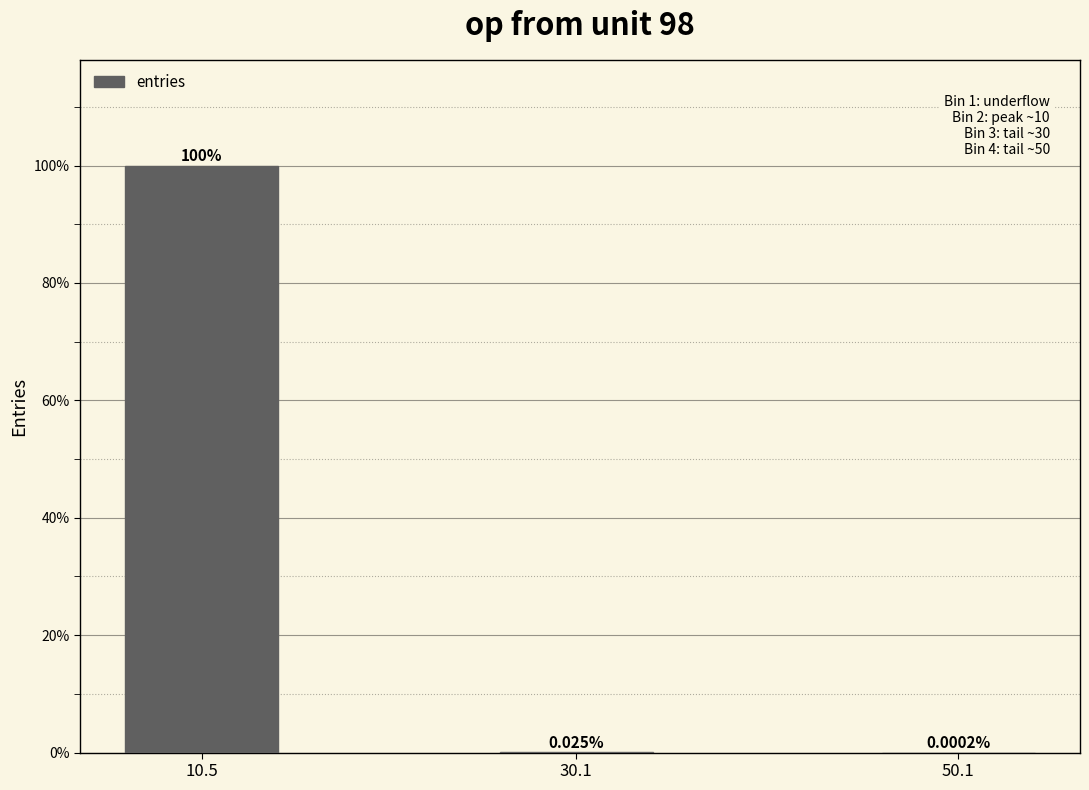

What is the change in value from 10.5 to 50.1?

-100.0